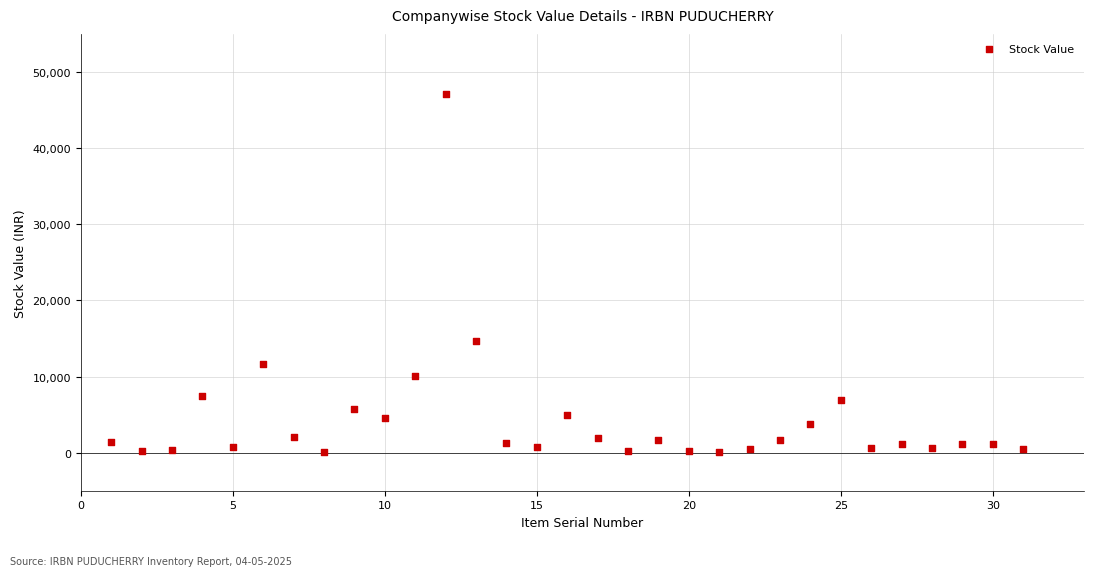

What Y value in the scatter plot is closest to 23598?

14716.3